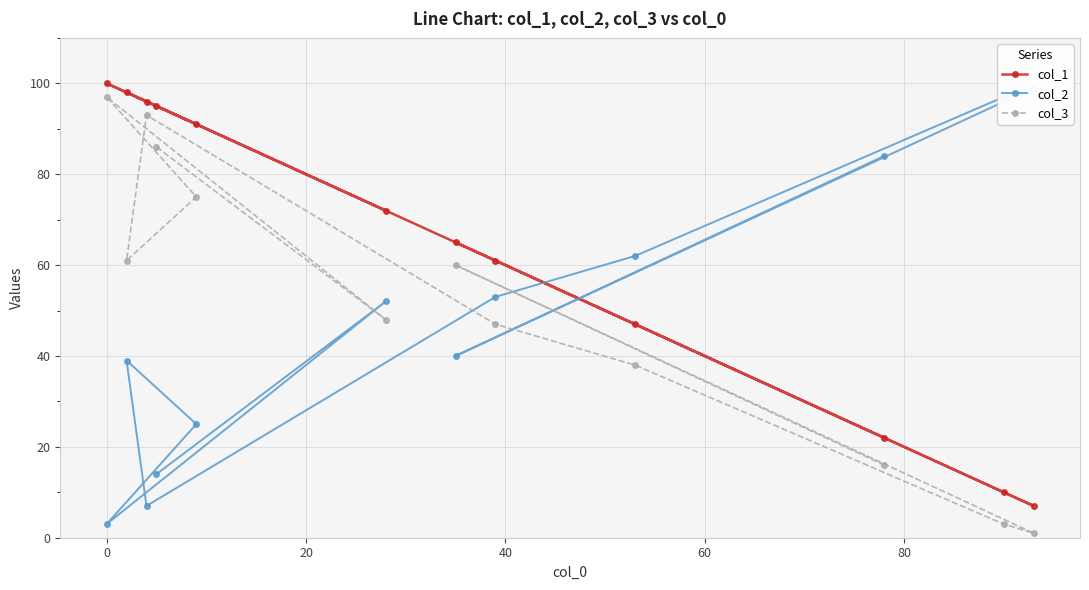

How many values in the col_1 series are below 72?

6